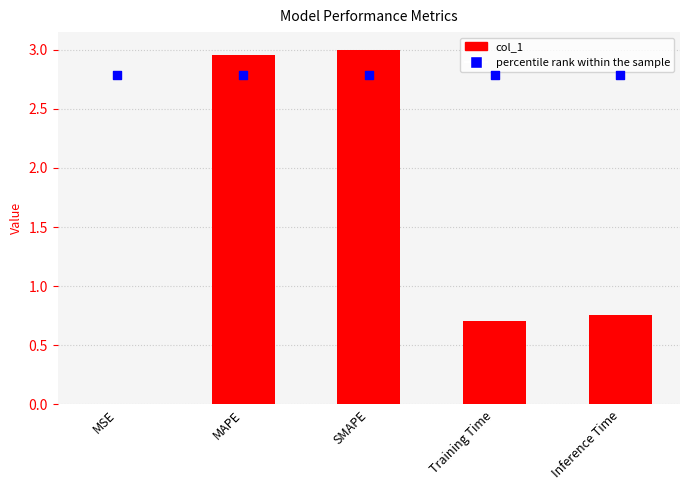

What are all the series names shown in the legend?

col_1, percentile rank within the sample